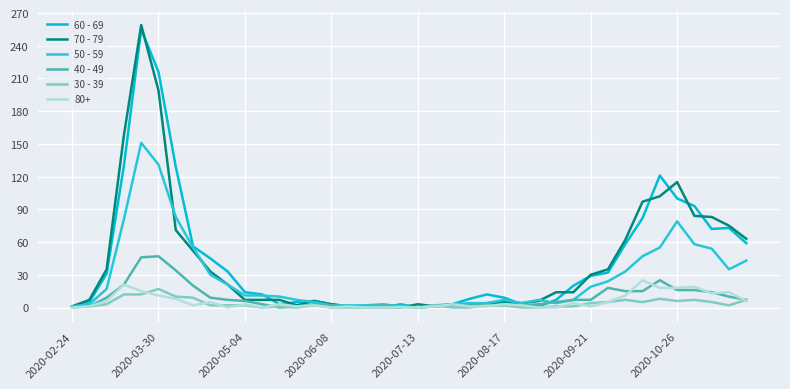

What is the highest value of the 60 - 69 series?

255